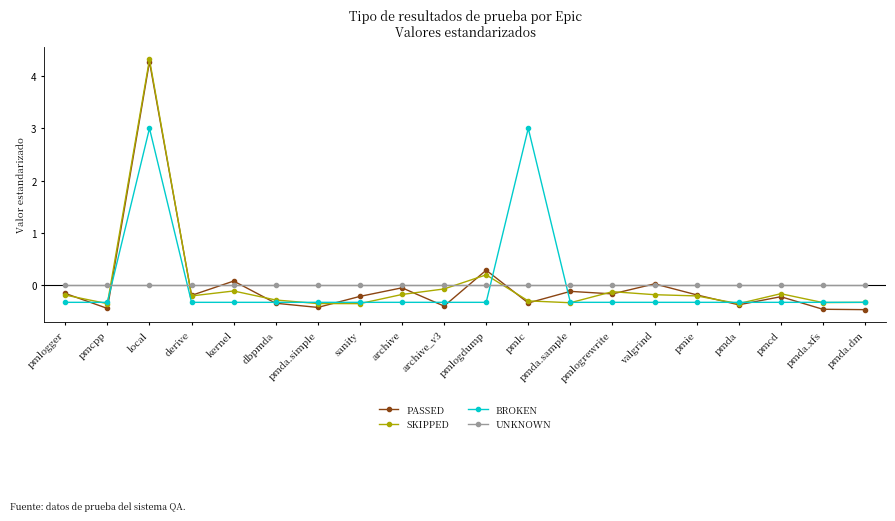

Which series ends up on top after the final intersection of PASSED and SKIPPED?

SKIPPED